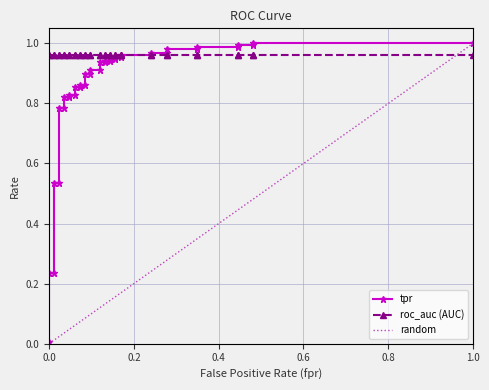

What is the maximum value shown in the chart?

1.0